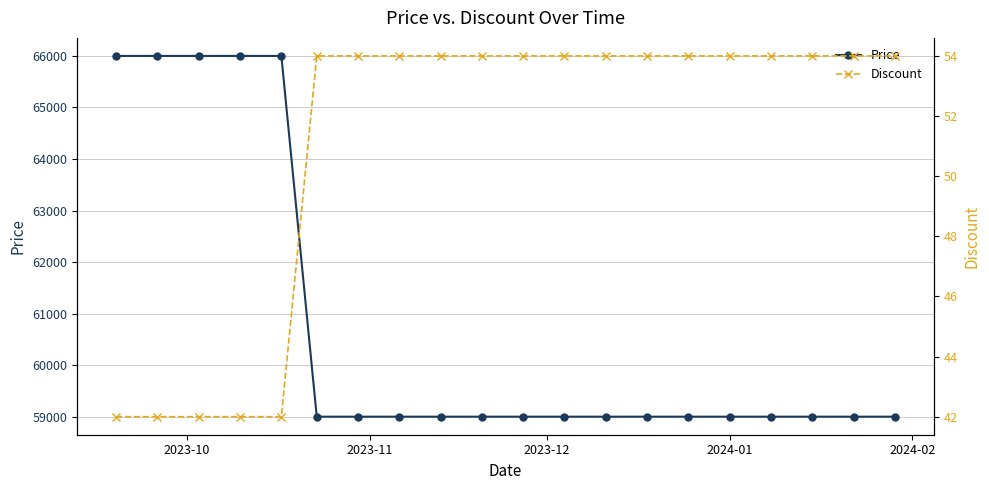

True or false: Price and Discount cross at least once.

False